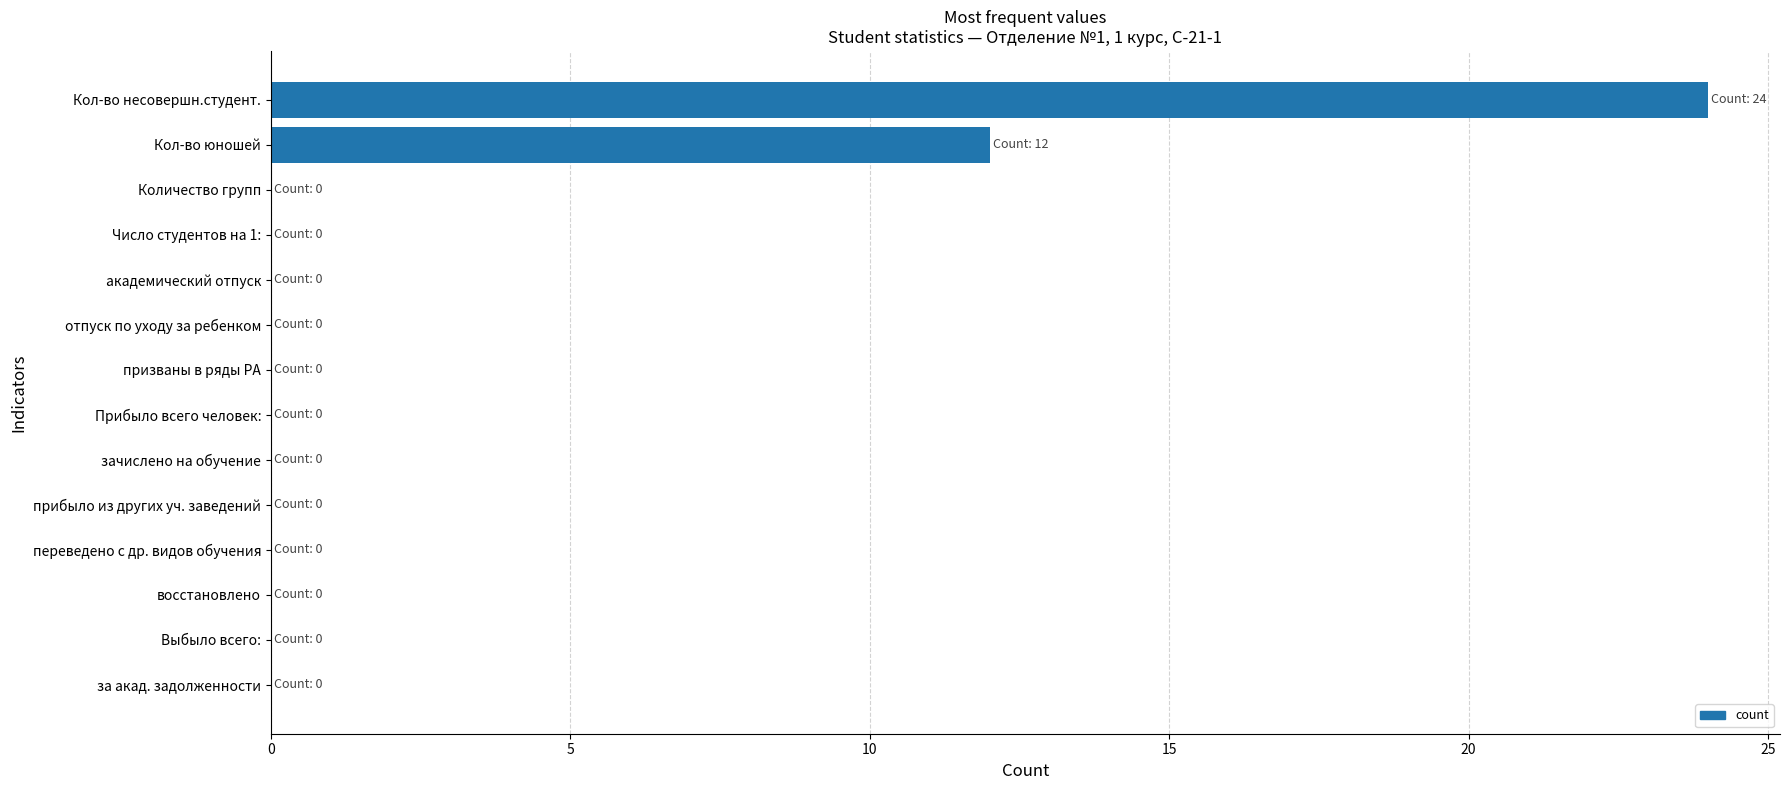

What is the maximum value shown in the chart?

24